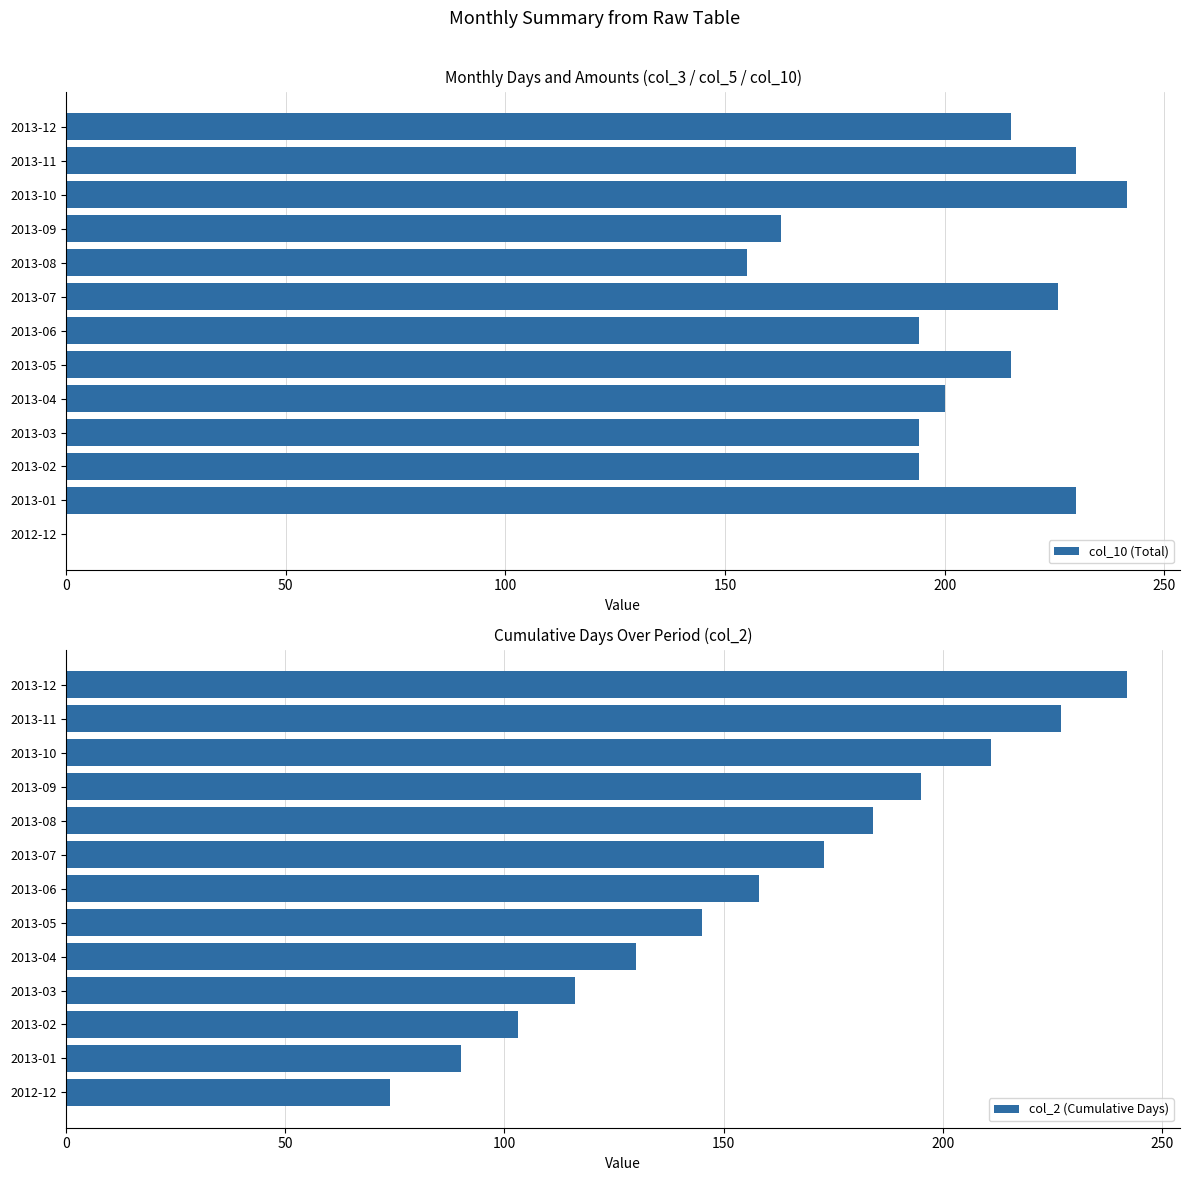

What is the average value of the col_10 (Total) series?

189.1